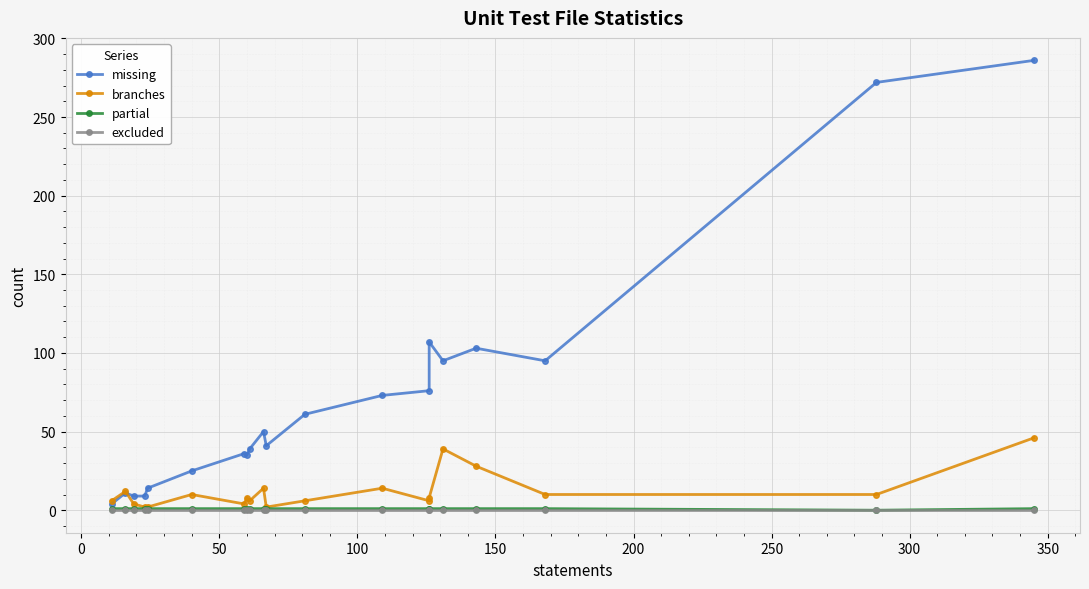

The value of partial at 350 is 1. True or false?

False